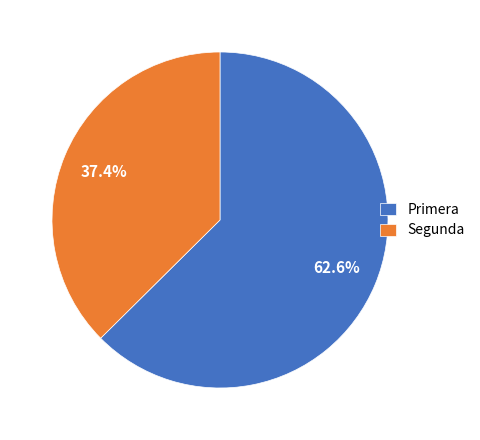

What is the largest slice in the pie chart?

Primera